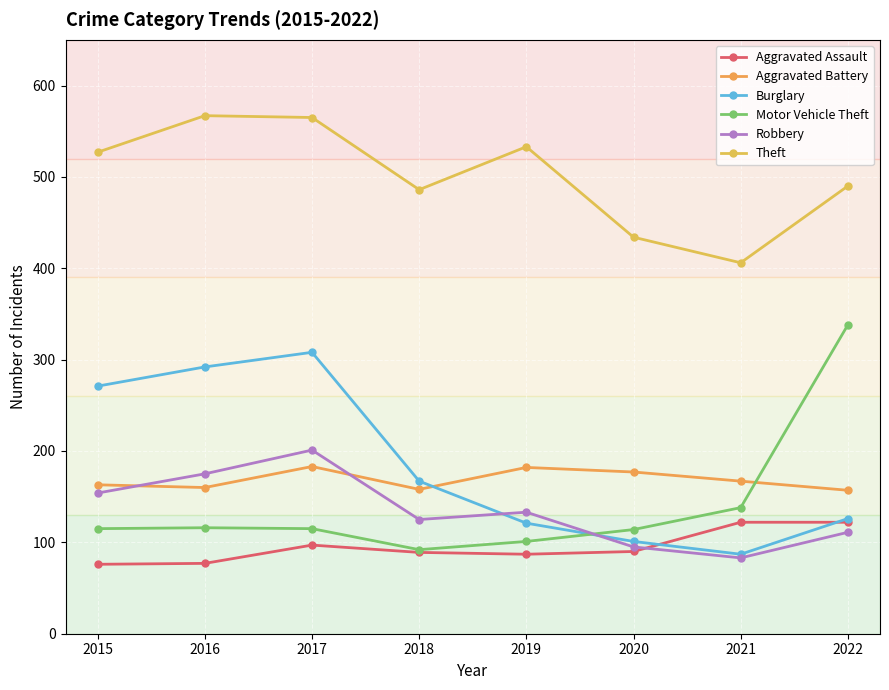

What is the approximate value of Robbery at 2017, to the nearest 10?

200